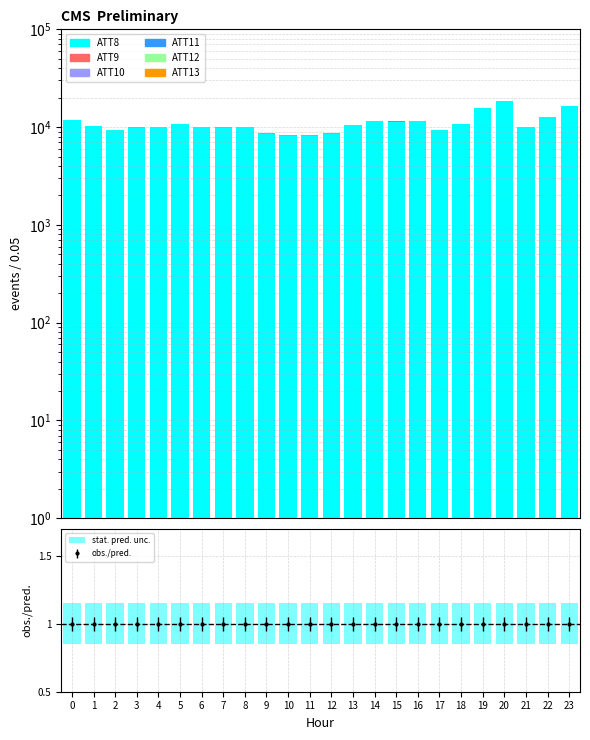

List the series in order of their peak value, lowest first.

ATT12, ATT11, ATT10, ATT9, ATT13, ATT8